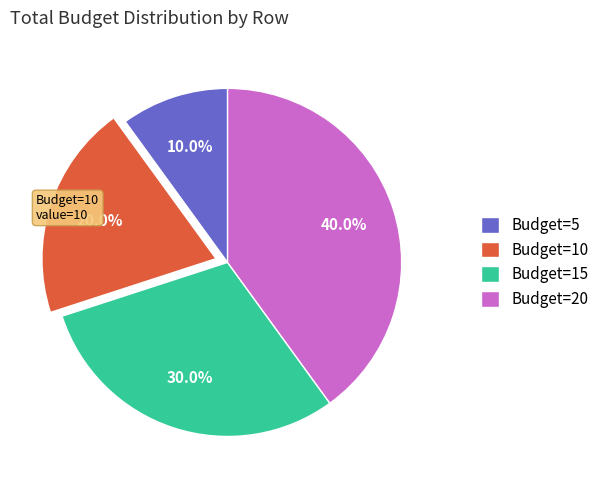

What percentage is NOT represented by Budget=10?

80.0%